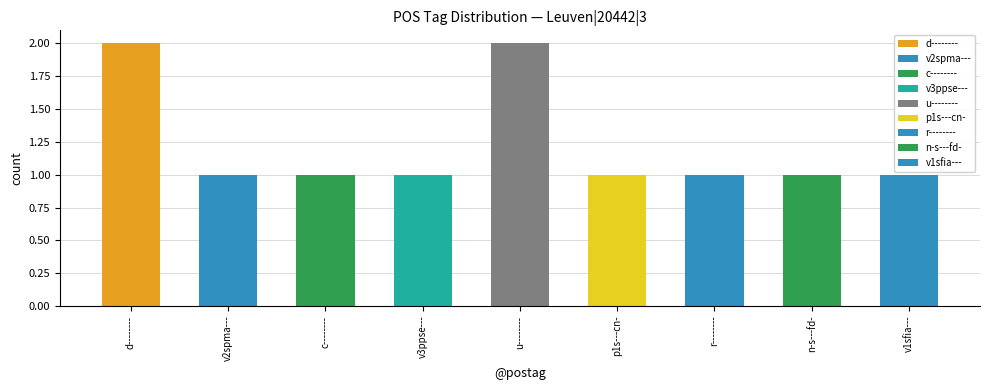

What is the average value?

1